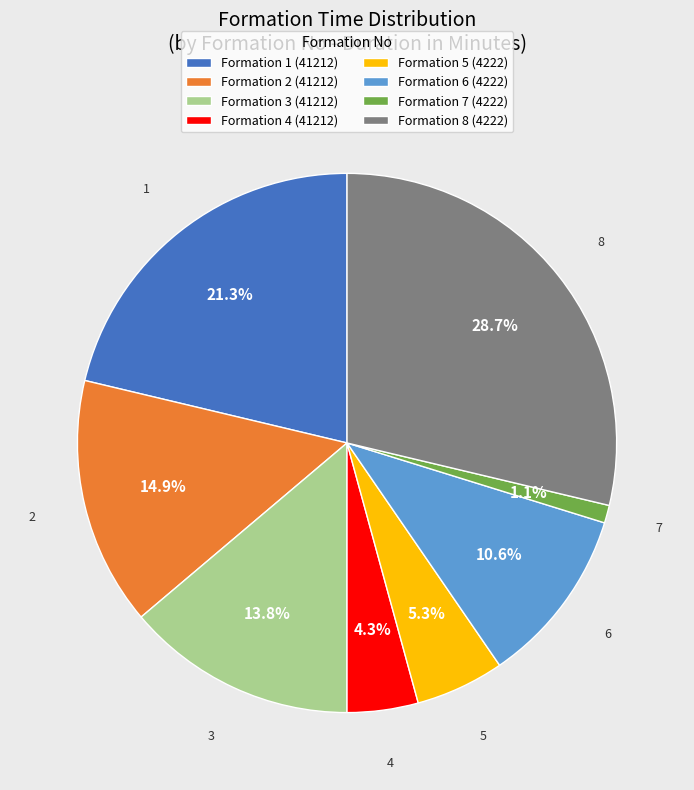

Approximately how many times larger is the value at Formation 3 (41212) compared to Formation 2 (41212)?

0.9